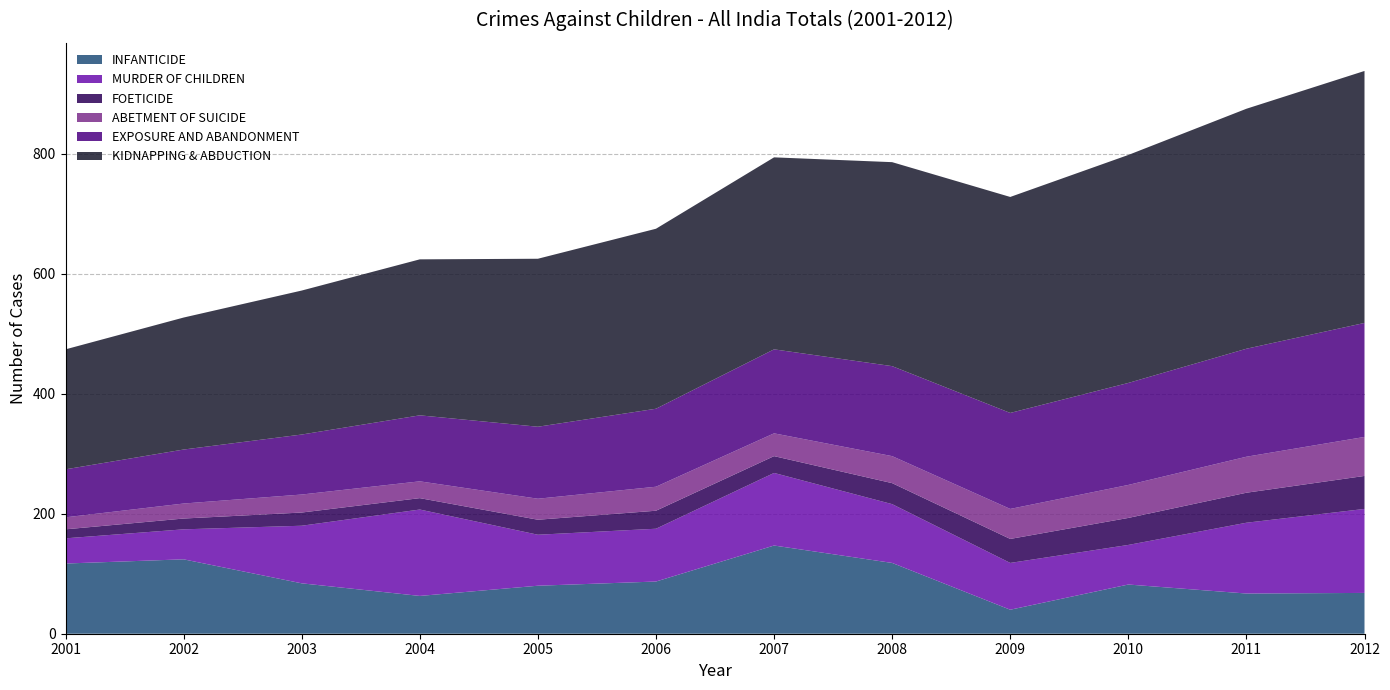

Reading right to left, list all the values displayed in this chart.

INFANTICIDE: 2012=68	2011=67	2010=82	2009=40	2008=118	2007=147	2006=87	2005=80	2004=63	2003=84	2002=124	2001=117
MURDER OF CHILDREN: 2012=140	2011=118	2010=66	2009=78	2008=98	2007=121	2006=88	2005=85	2004=144	2003=96	2002=50	2001=42
FOETICIDE: 2012=55	2011=50	2010=45	2009=40	2008=35	2007=28	2006=30	2005=25	2004=19	2003=22	2002=18	2001=15
ABETMENT OF SUICIDE: 2012=65	2011=60	2010=55	2009=50	2008=45	2007=38	2006=40	2005=35	2004=28	2003=30	2002=25	2001=20
EXPOSURE AND ABANDONMENT: 2012=190	2011=180	2010=170	2009=160	2008=150	2007=140	2006=130	2005=120	2004=110	2003=100	2002=90	2001=80
KIDNAPPING & ABDUCTION: 2012=420	2011=400	2010=380	2009=360	2008=340	2007=320	2006=300	2005=280	2004=260	2003=240	2002=220	2001=200